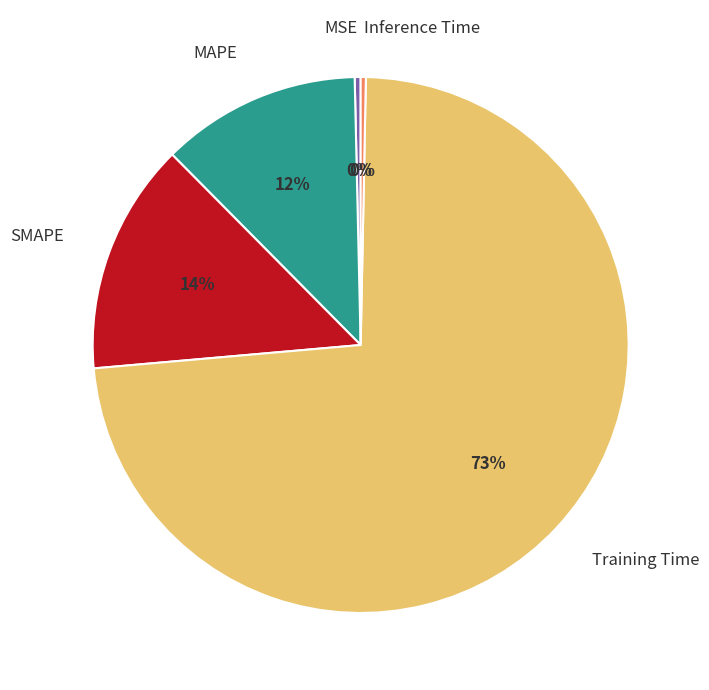

To the nearest percent, what is the average slice percentage?

20%